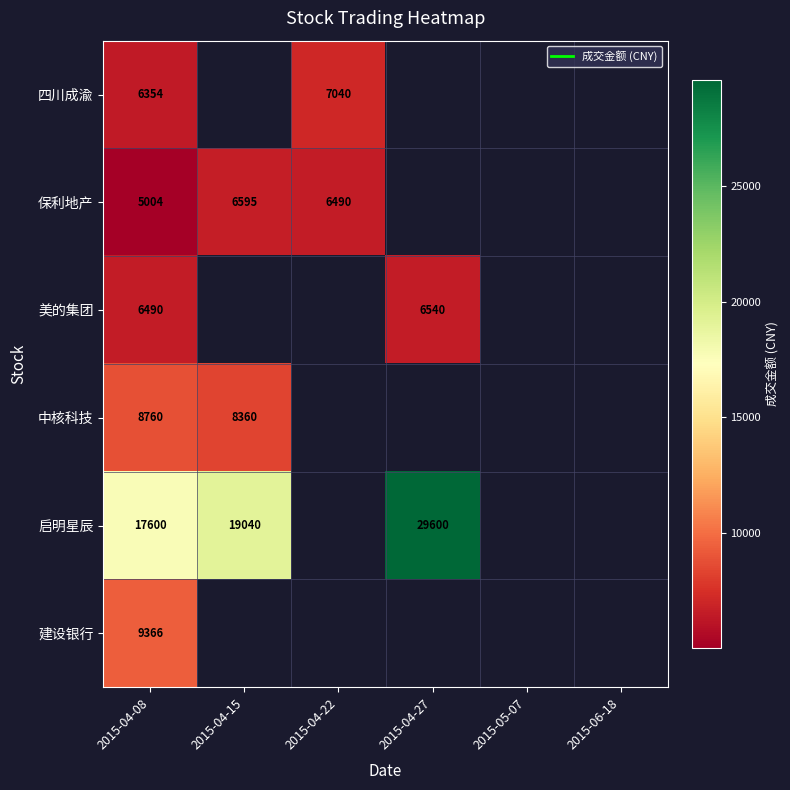

Where is 建设银行 nearest to the value 9366?

2015-04-08